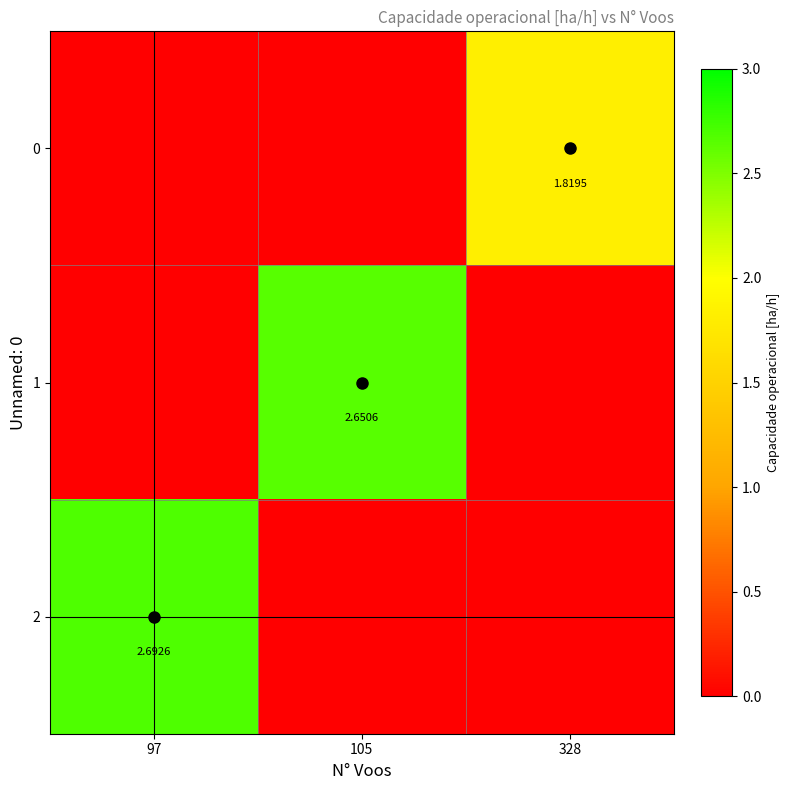

What is the sum of all 1 values?

2.7